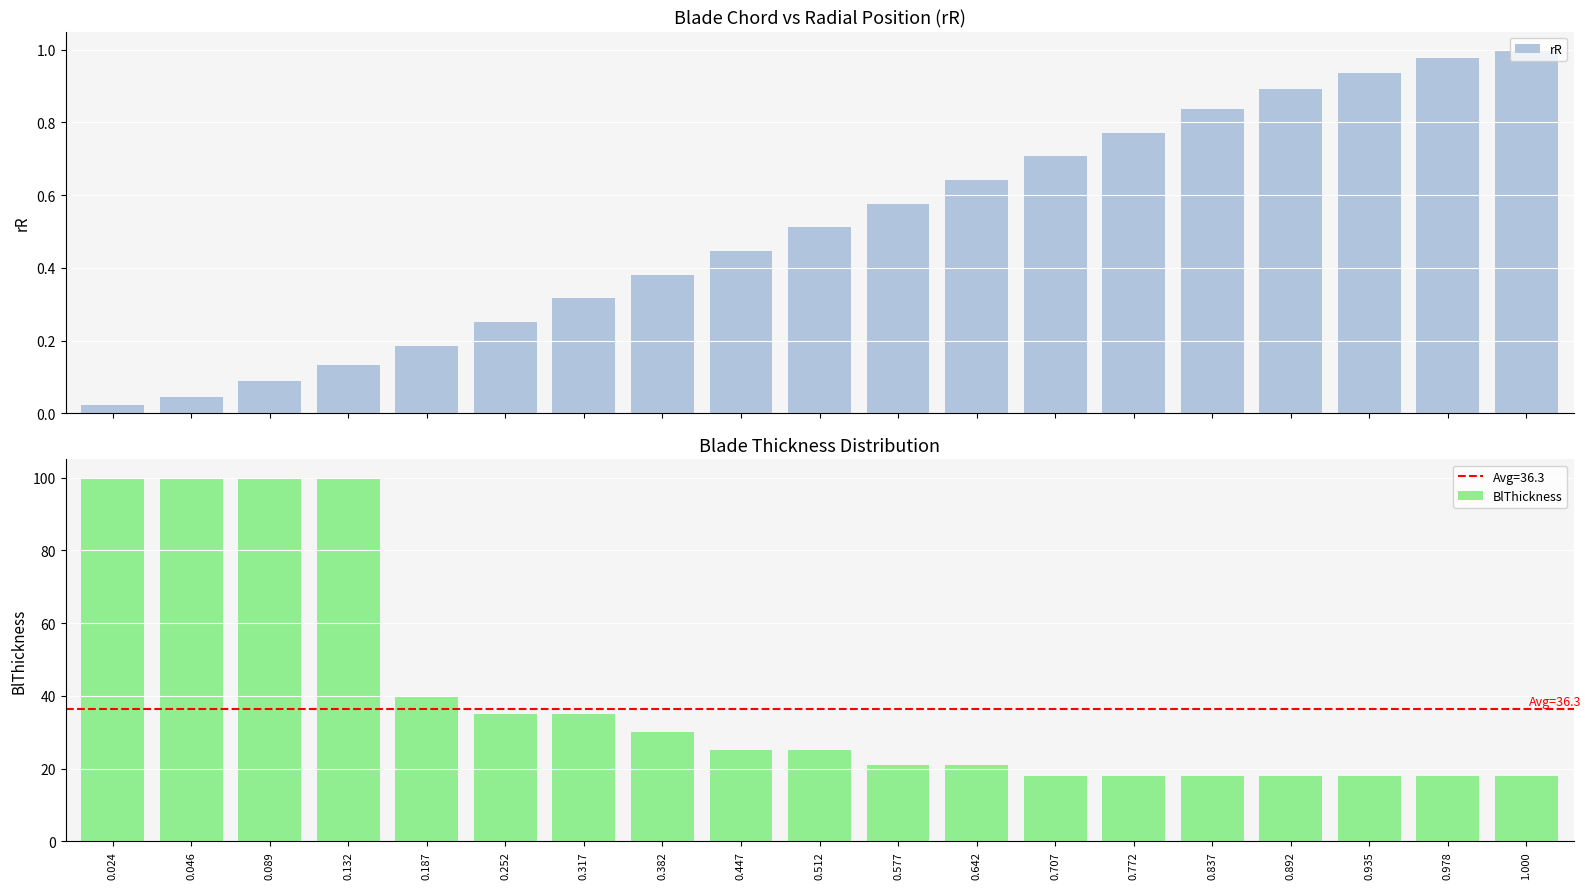

What is the label of the 2nd bar from the left?

0.046